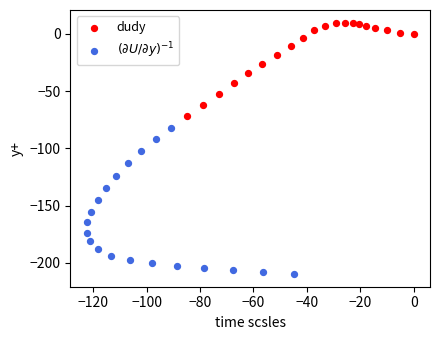

Which series has the widest spread of Y values?

$(\partial U/\partial y)^{-1}$